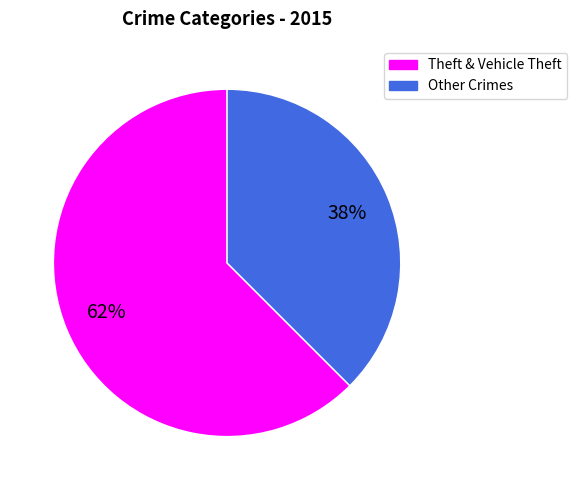

To the nearest percent, what is the average slice percentage?

50%